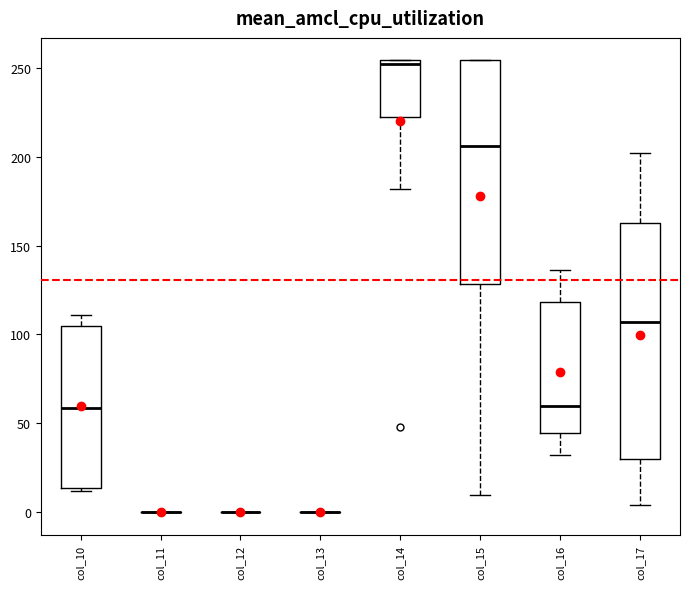

Comparing the boxes themselves (not the whiskers), which one is the tallest?

col_17